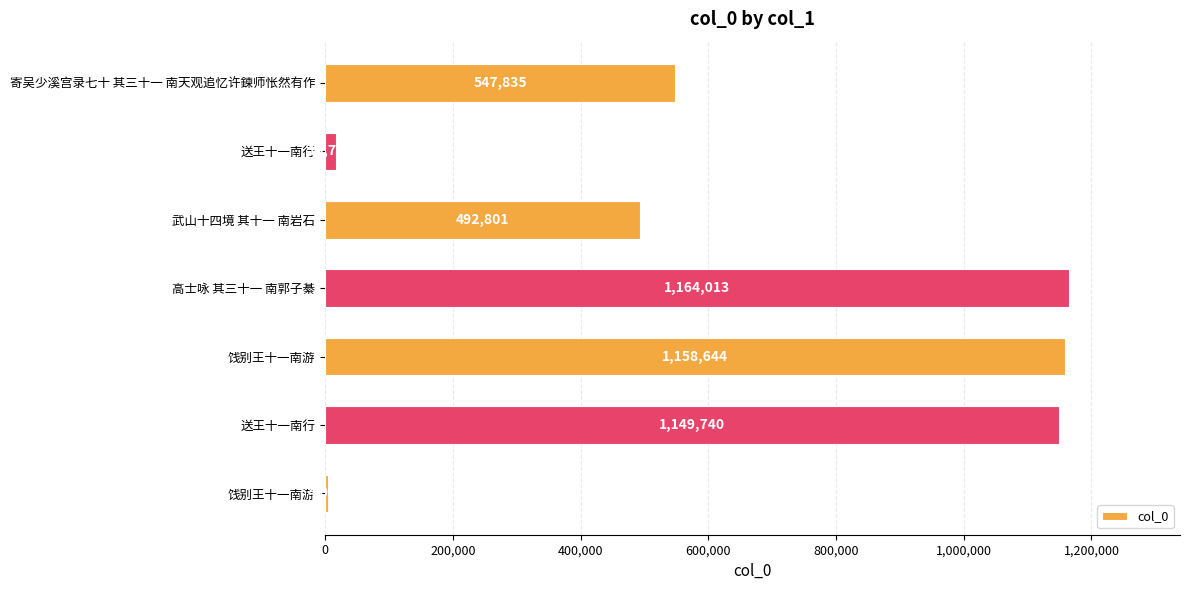

How many data points does each series have?

7